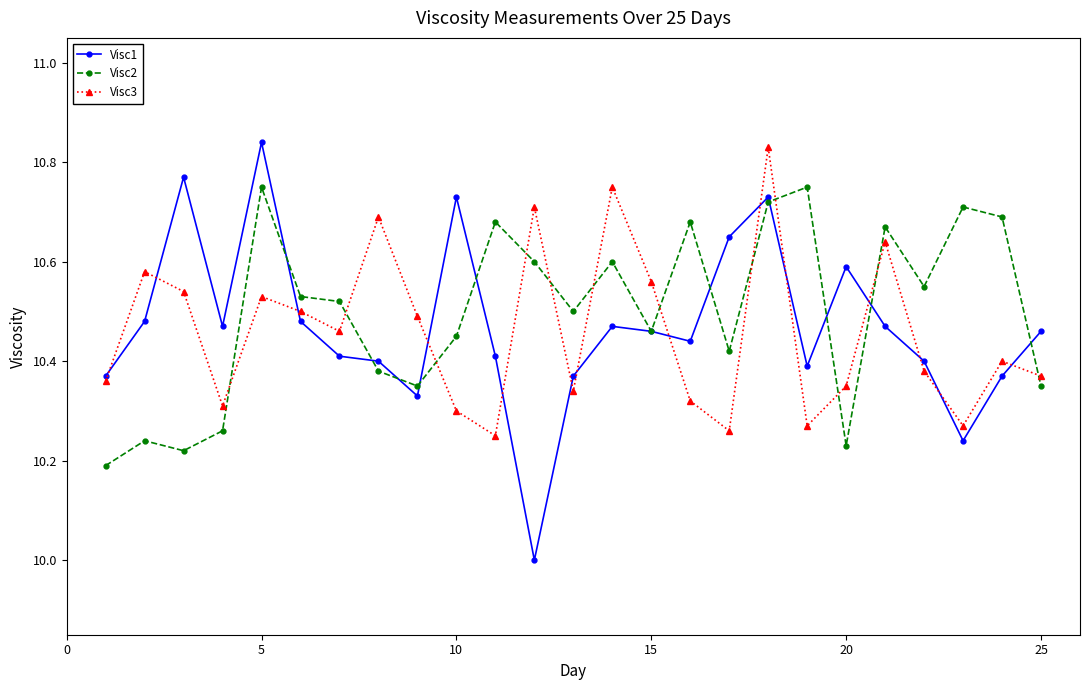

True or false: Visc2 and Visc3 cross at least once.

True